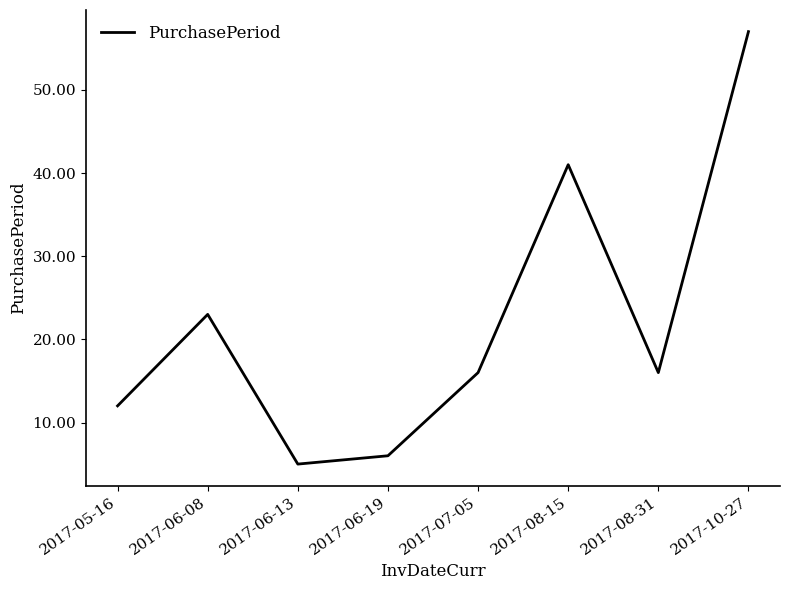

What is the minimum value shown in the chart?

5